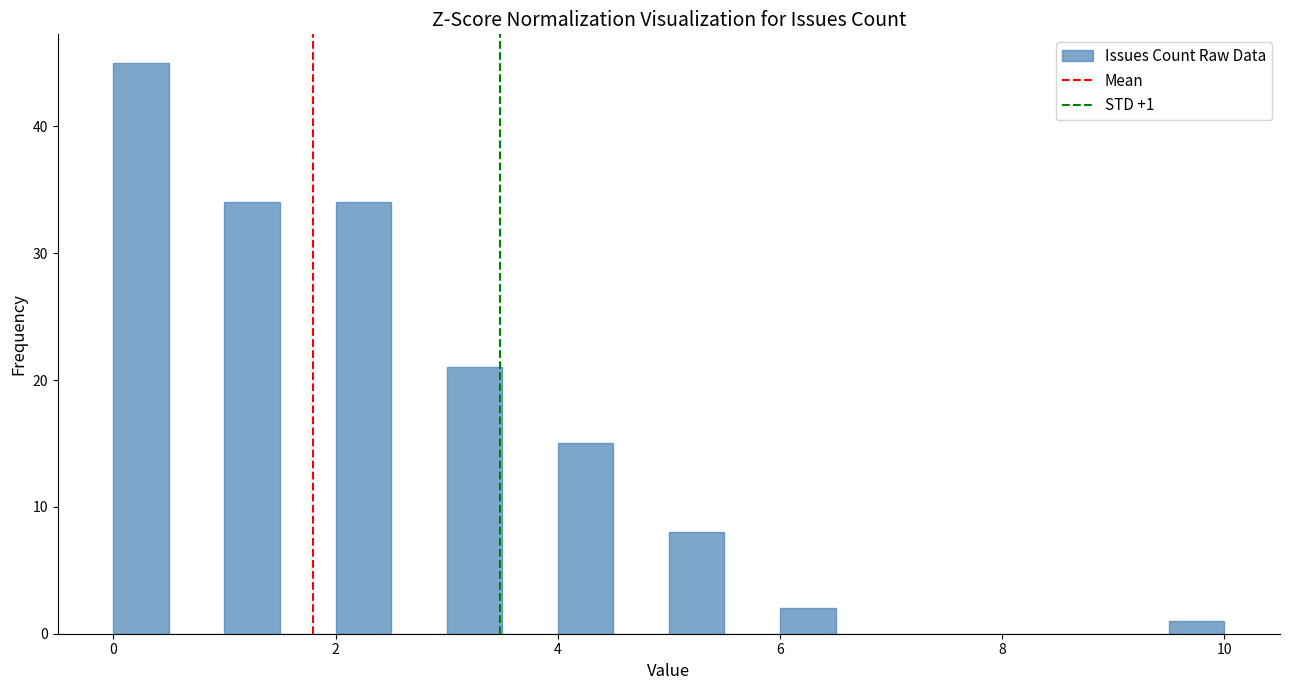

Read against the x-axis, roughly where is the centre of the tallest bar?

0.2